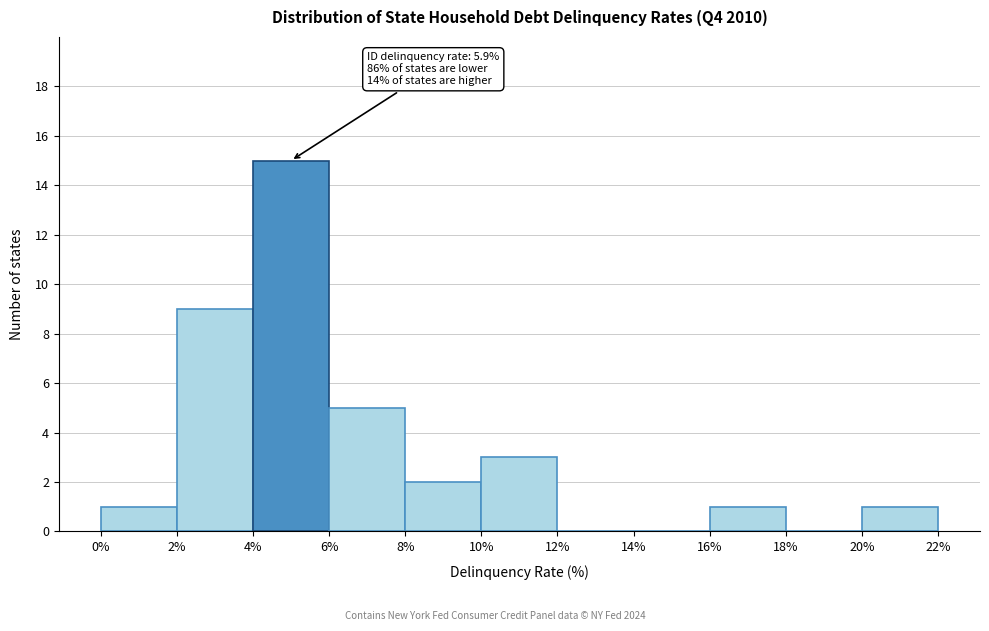

Which range on the x-axis has the tallest bar?

4% to 6%